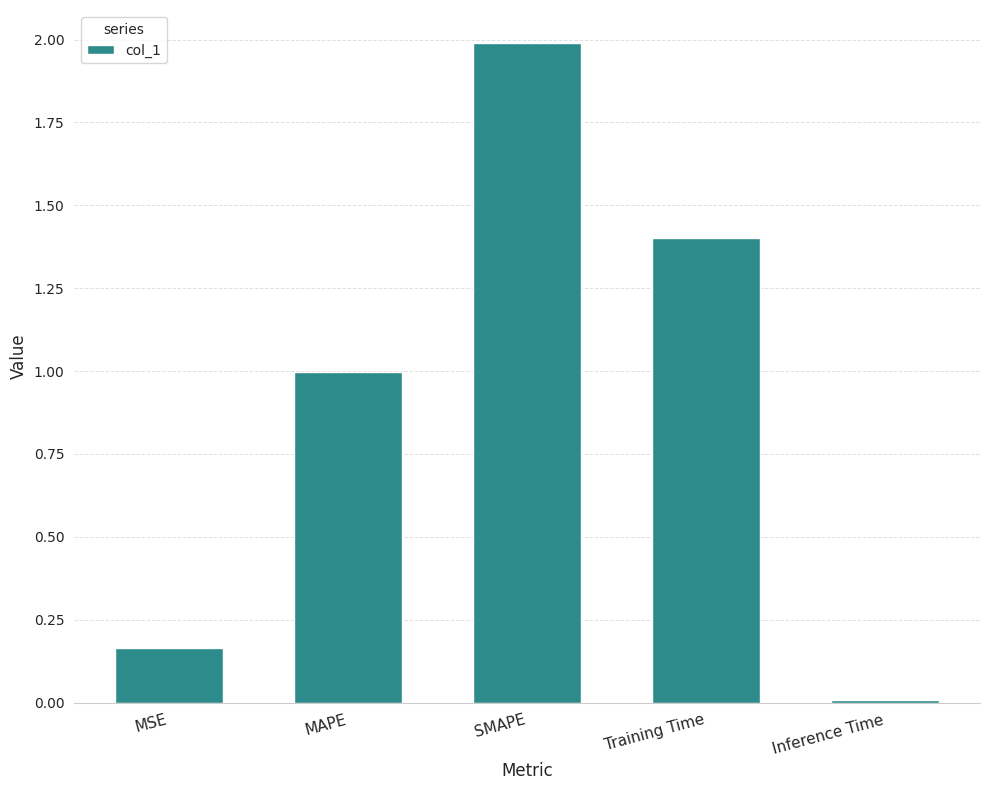

What is the change in value from MSE to Inference Time?

-0.2